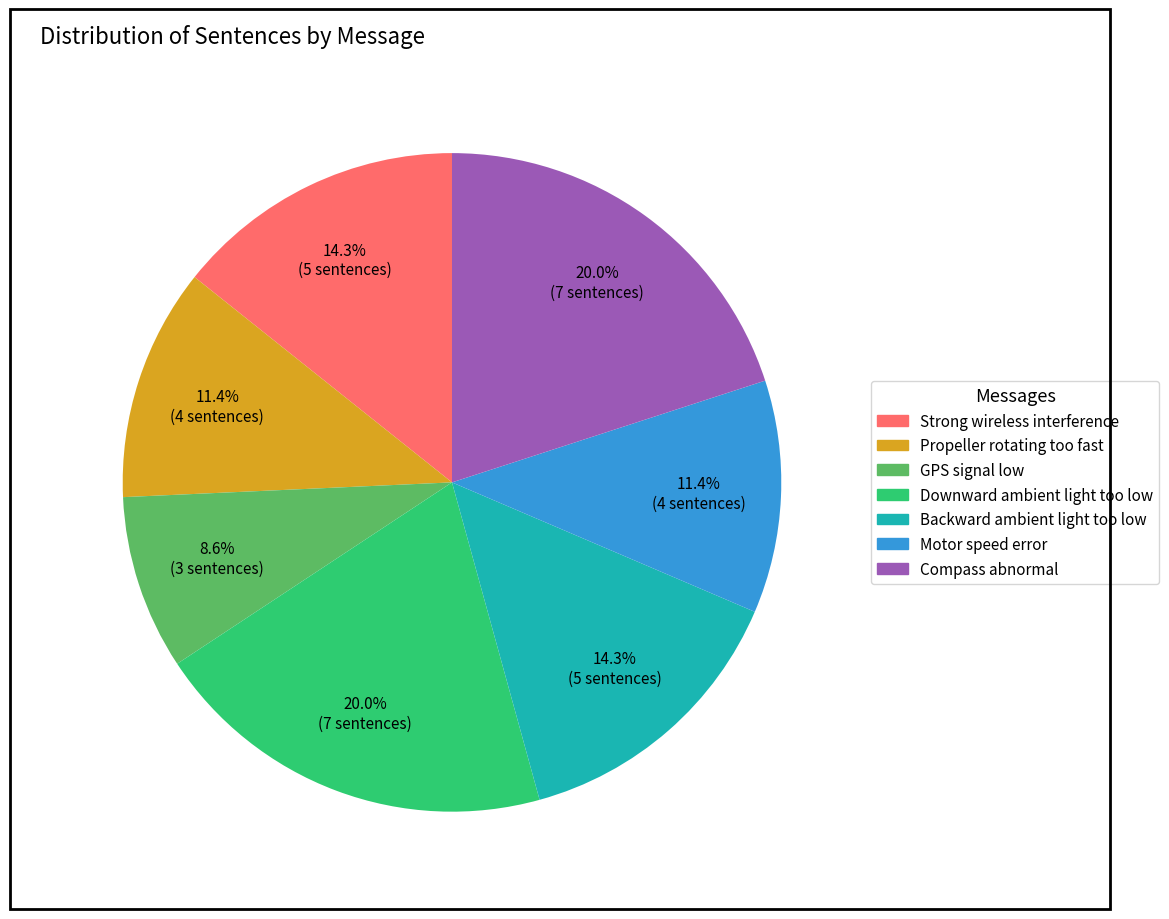

Is there a majority slice in this chart?

No